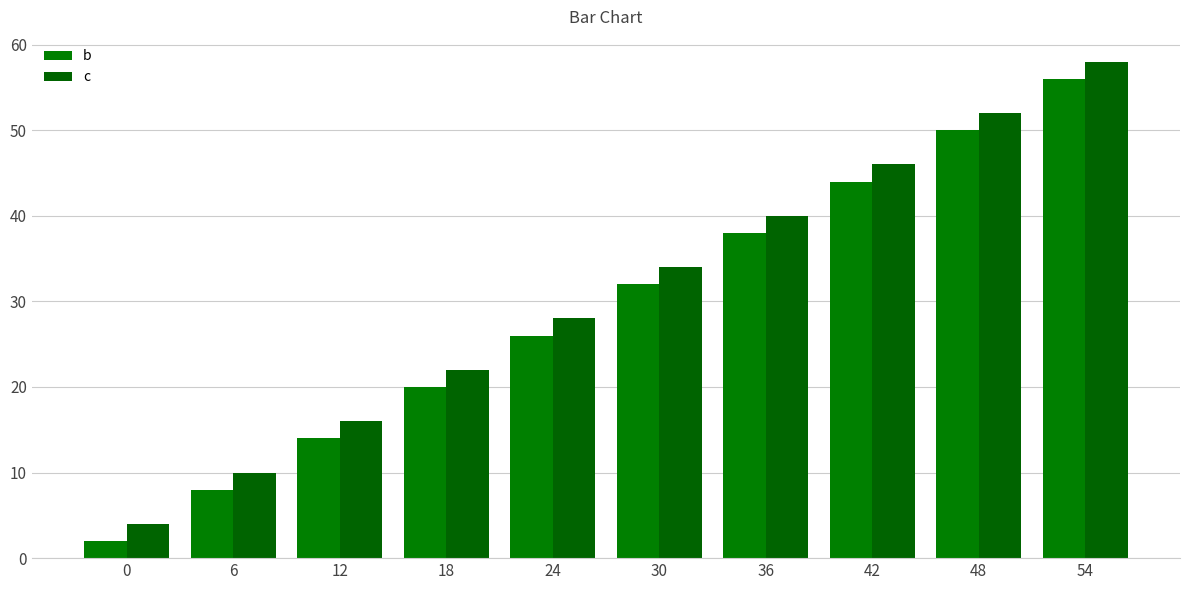

How many values in the c series are below 34?

5